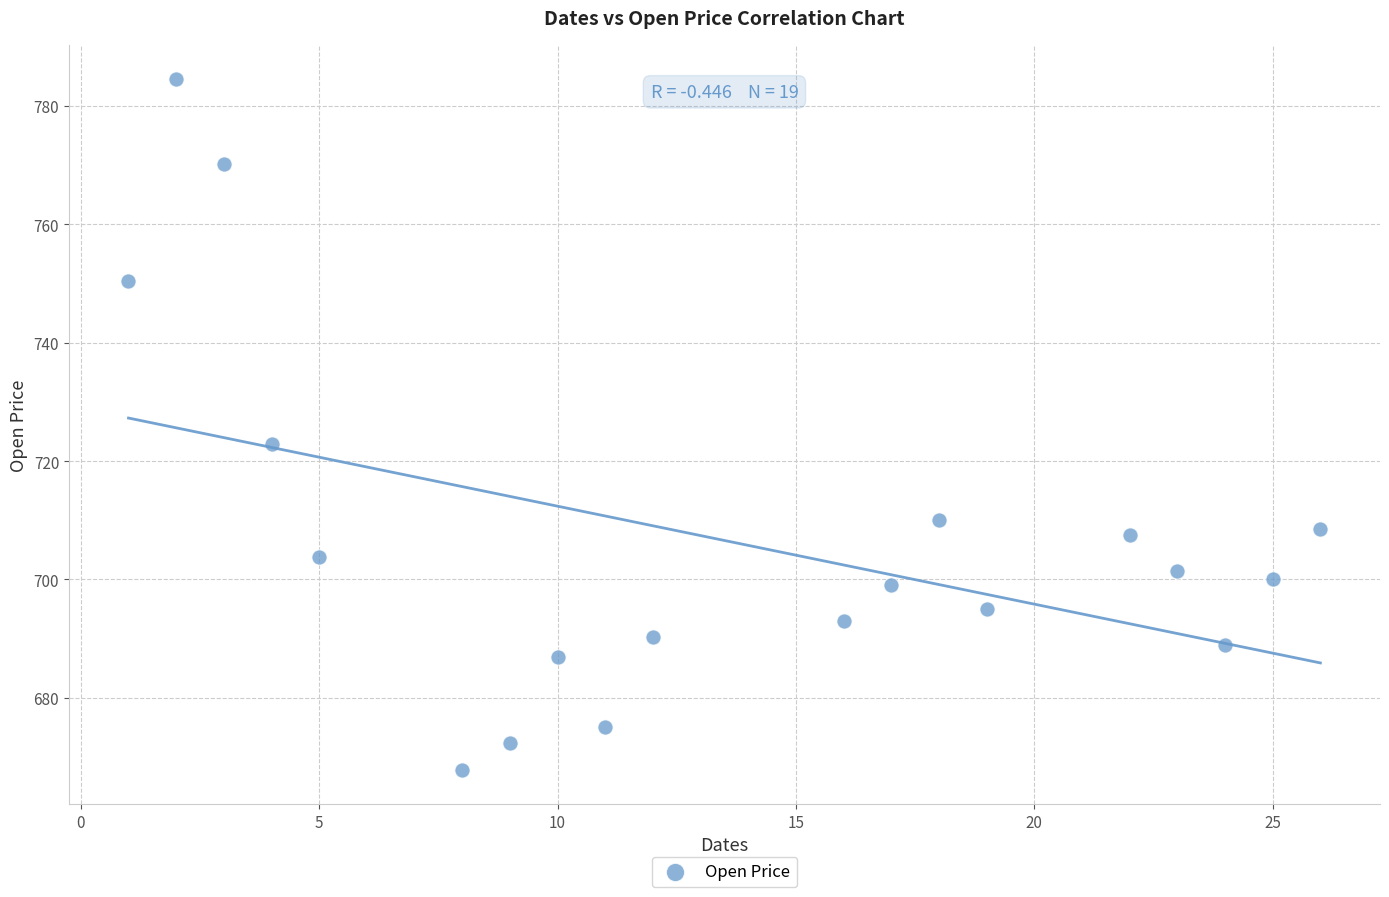

What is the range of X values (max minus min)?

25.0